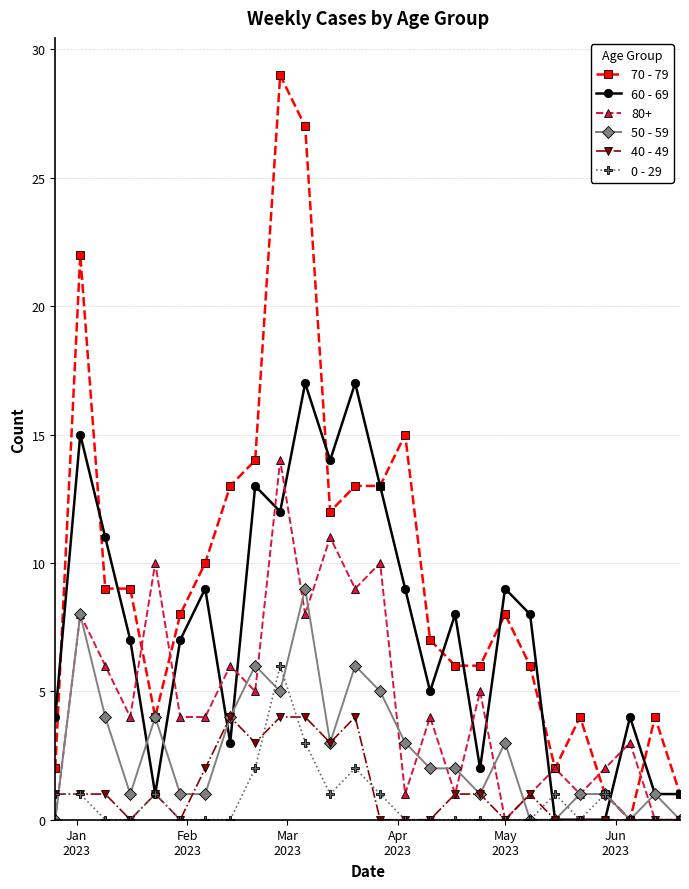

True or false: 50 - 59 has more than 0 interior local peaks.

True